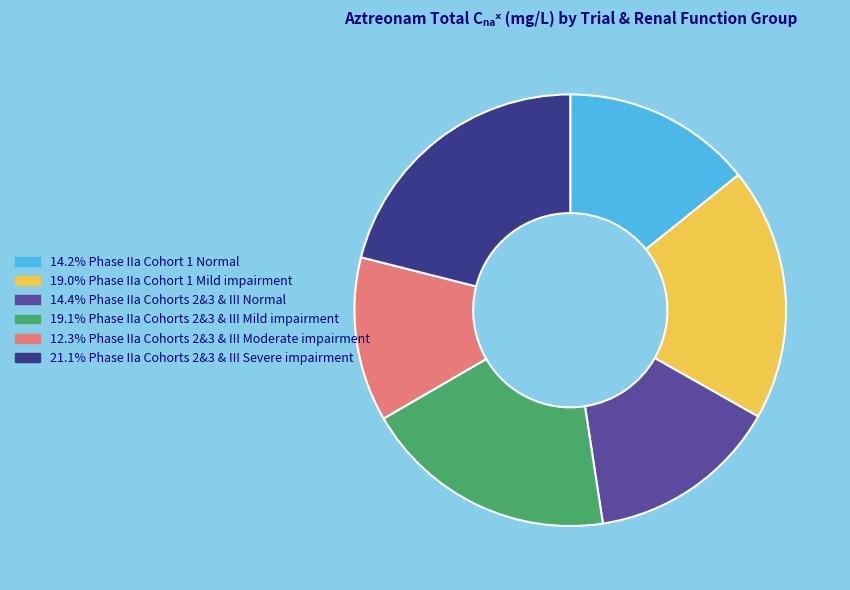

Does any single category account for the majority?

No